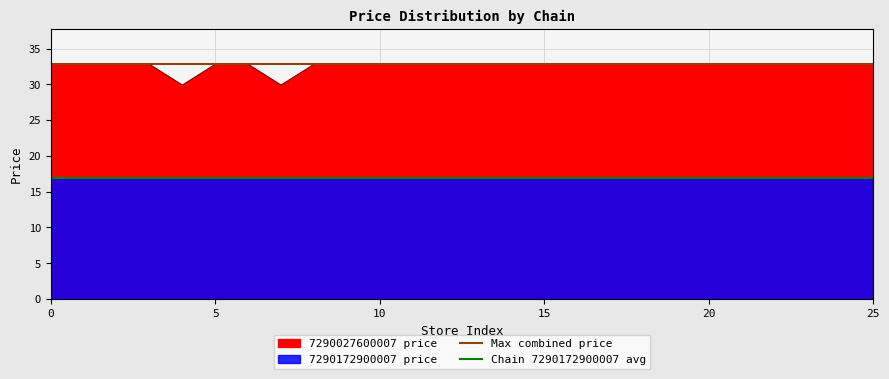

What is the lowest value of the 7290027600007 price series?

29.9